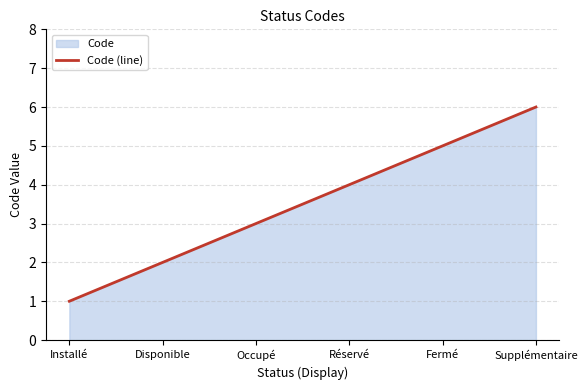

What is the change in value from Installé to Disponible?

+1